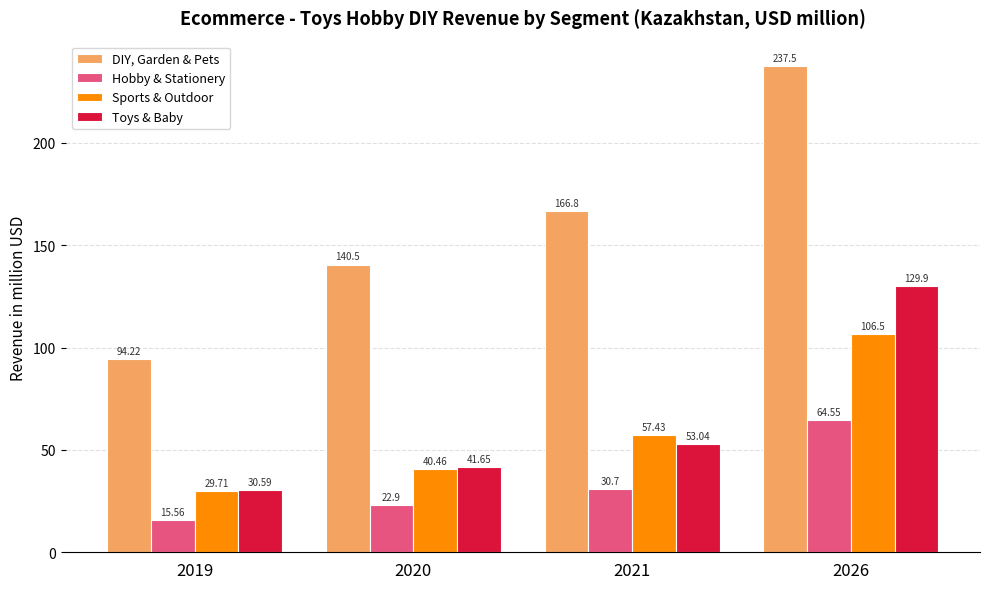

How many data points in Sports & Outdoor are less than 57?

2